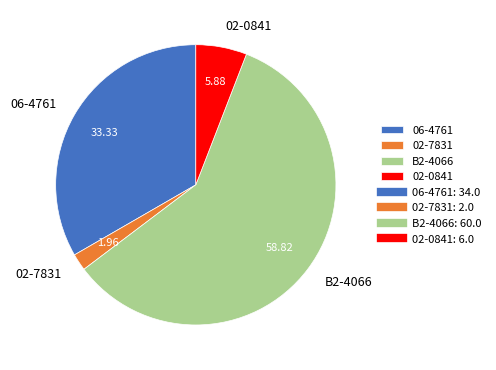

Is B2-4066 the majority of the pie?

Yes